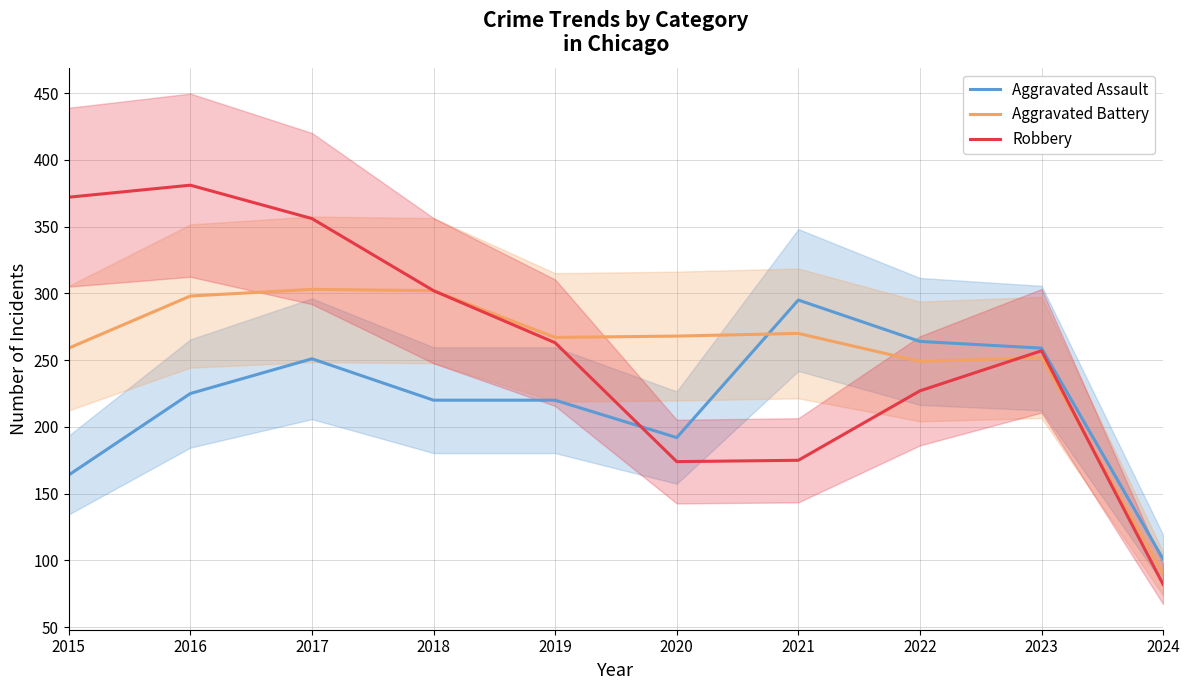

Which series has the largest total across all categories?

Robbery